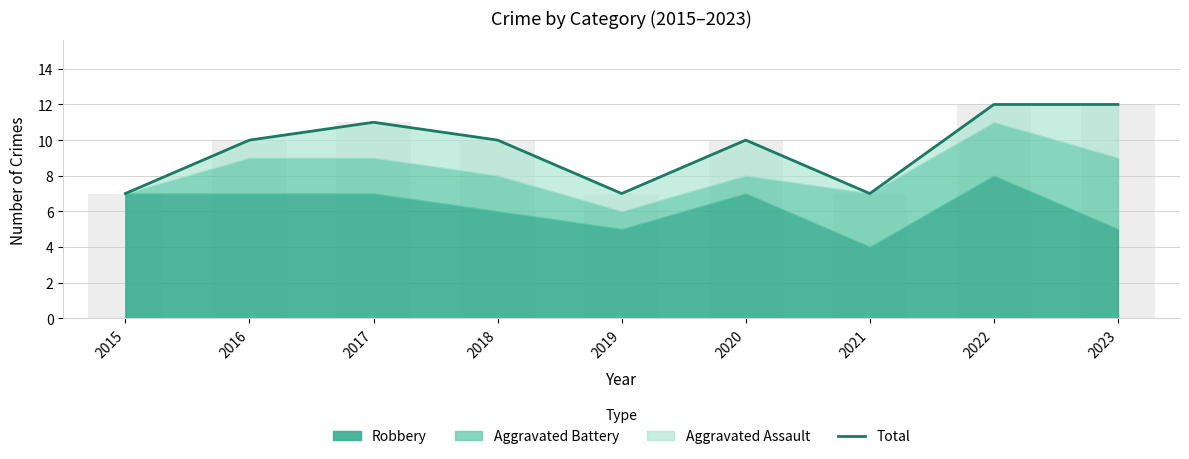

What is the sum of all values?

86